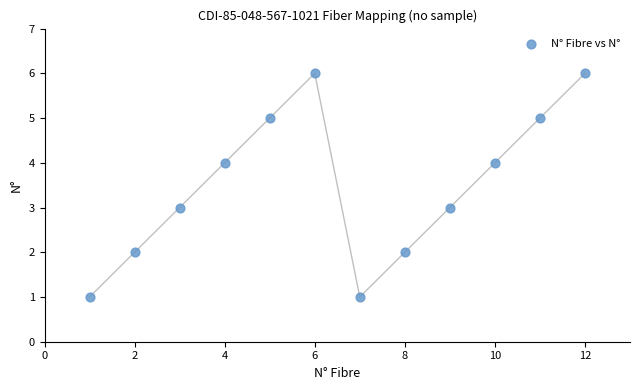

What is the average X value?

6